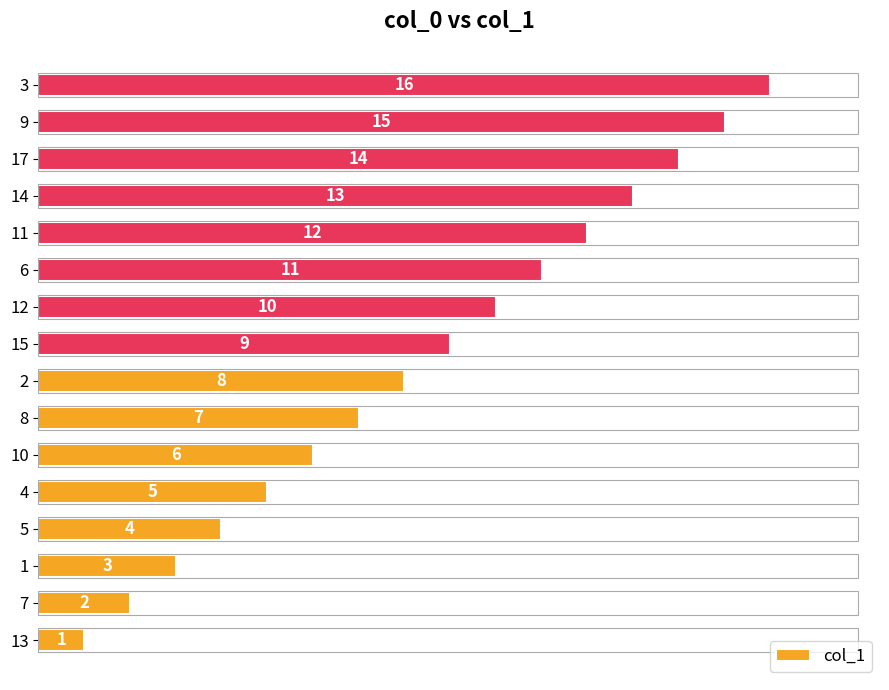

Which category has the highest value across all series?

3